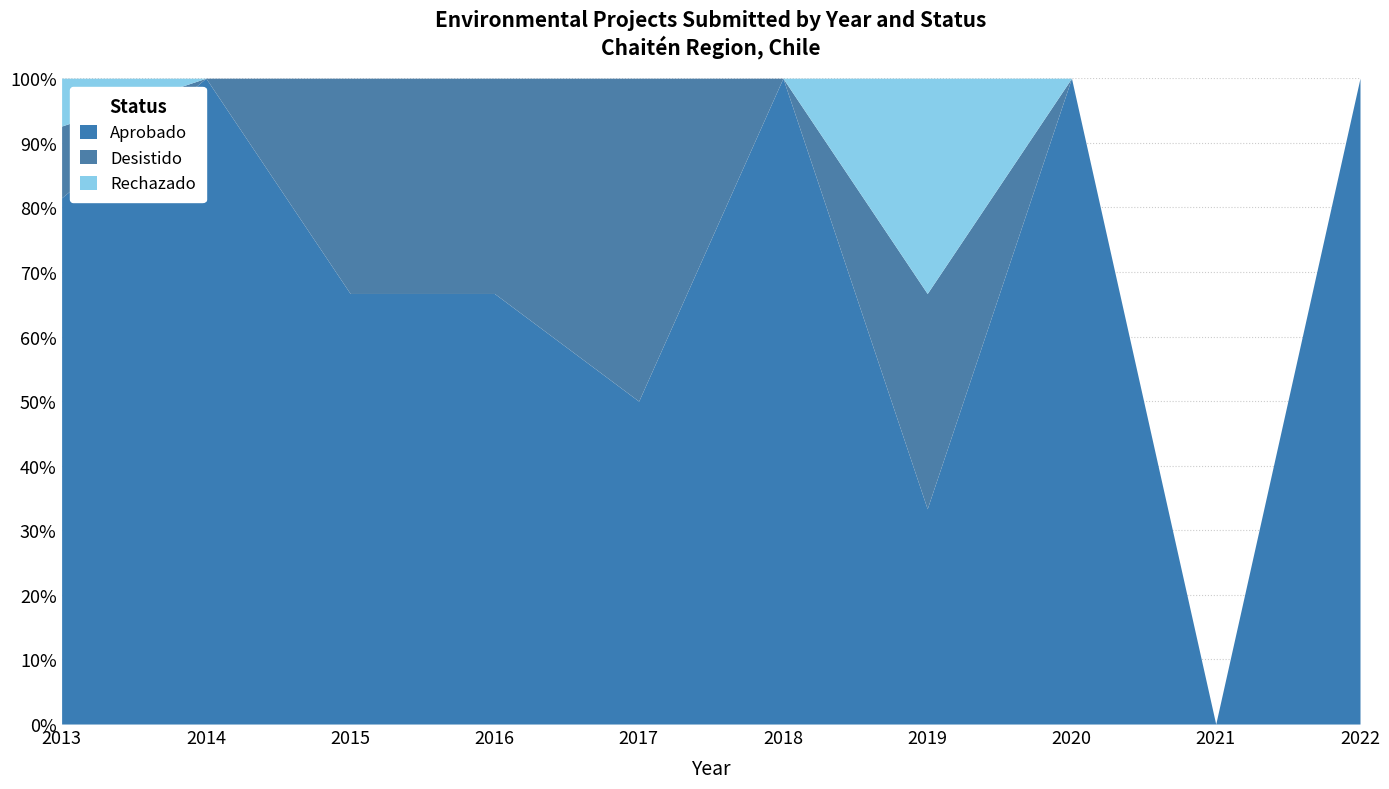

True or false: Rechazado and Desistido intersect in this chart.

False